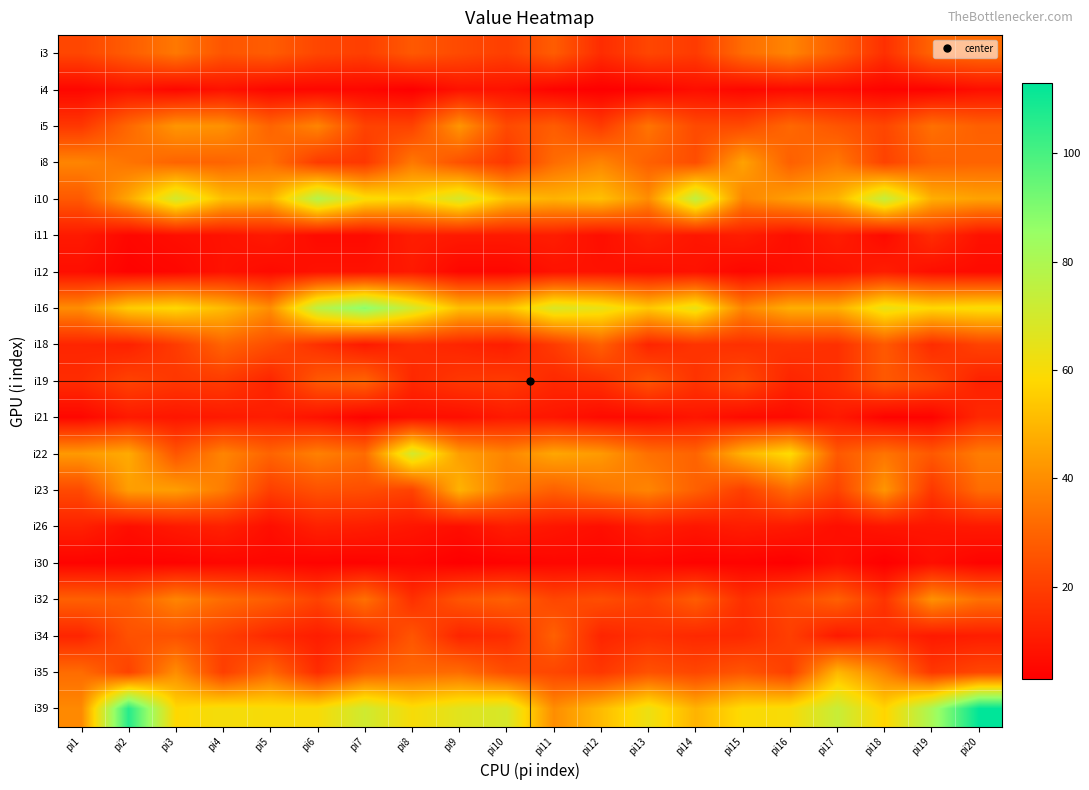

What is the maximum value shown in the chart?

113